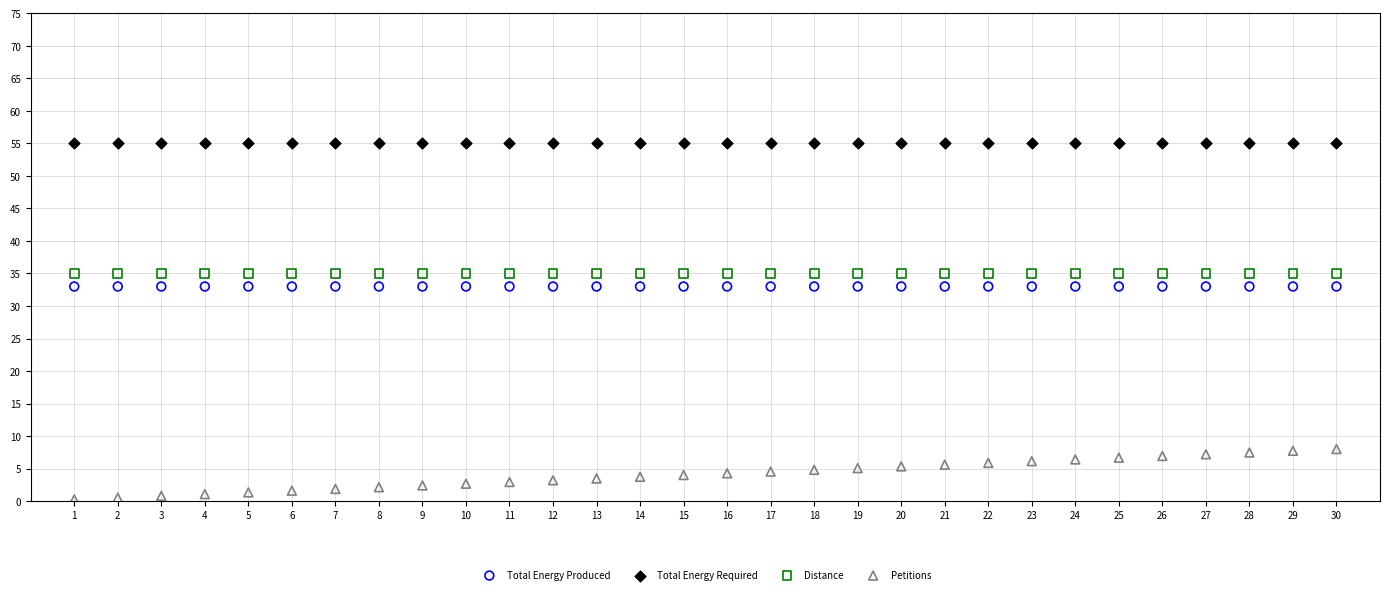

Which series reaches the maximum Y coordinate?

Total Energy Required